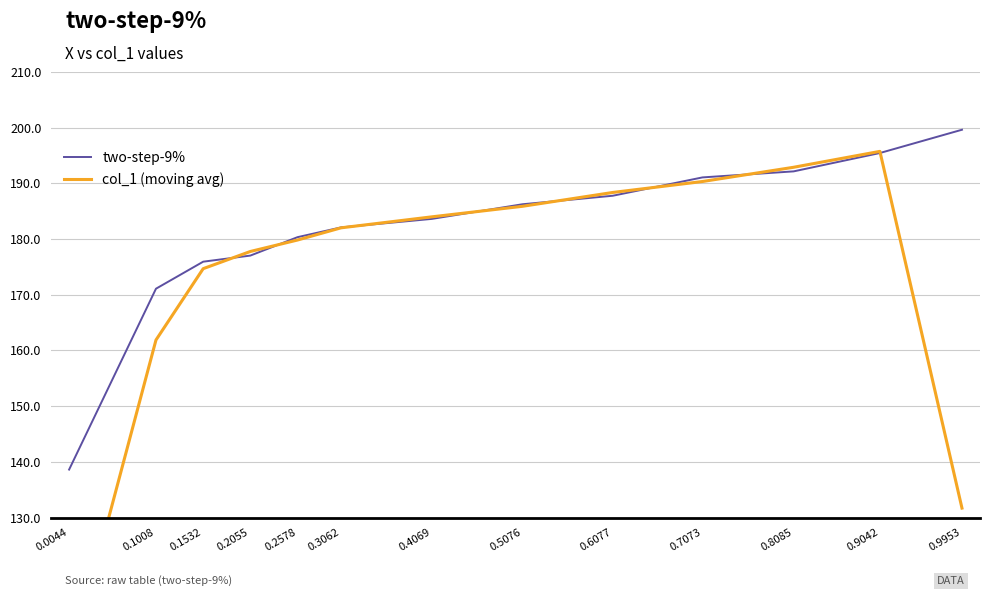

What is the average value of the two-step-9% series?

181.6